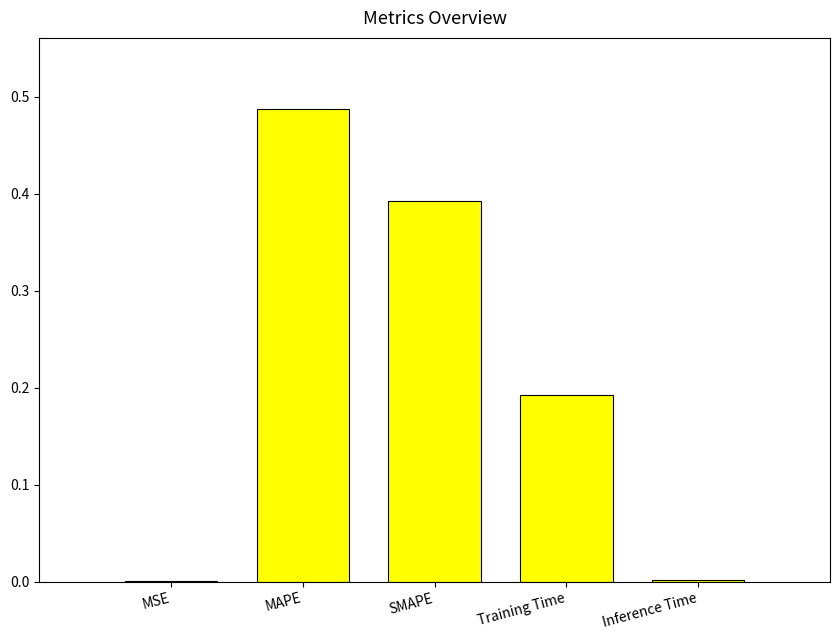

Which label corresponds to the largest value in the chart?

MAPE